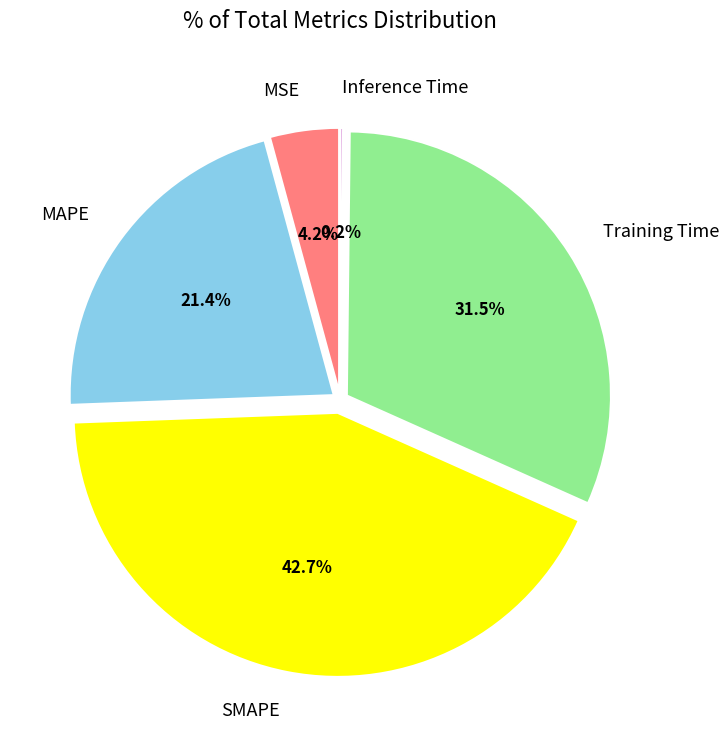

Is it true that SMAPE is 55% of the pie?

False